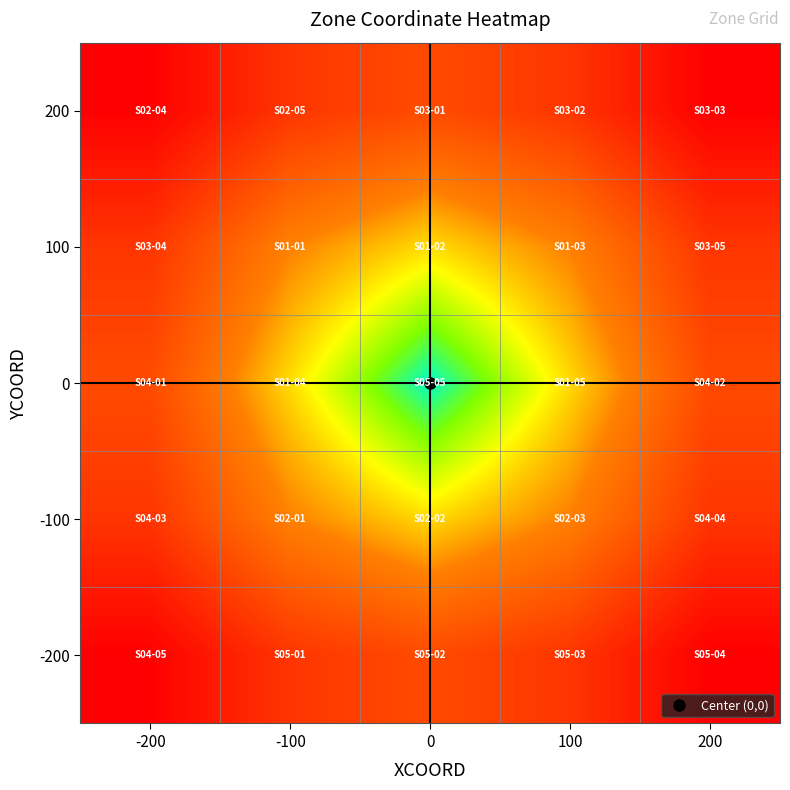

Rank the series at 200 from highest to lowest value.

200, -200, 100, -100, 0